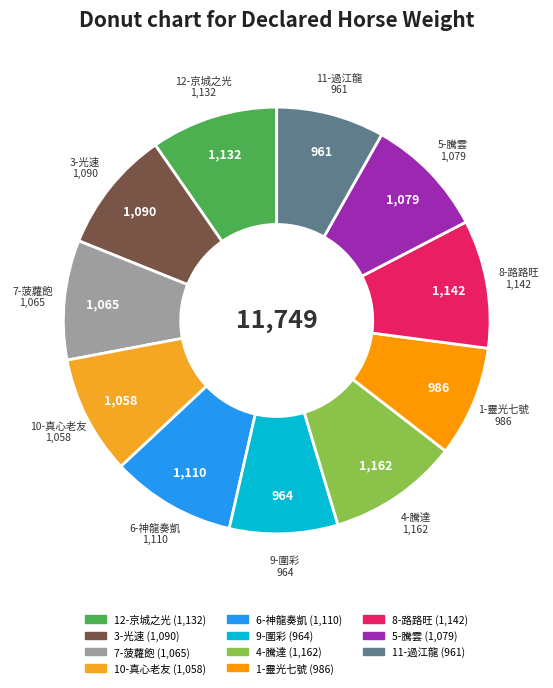

How many segments does this pie chart have?

11